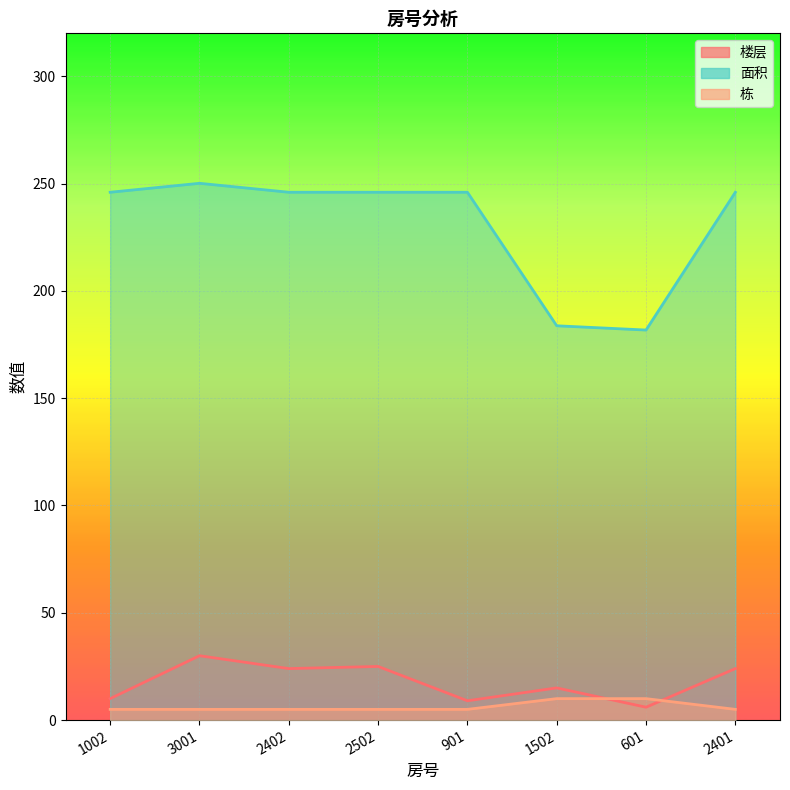

At which label is 面积 closest to 215?

1002